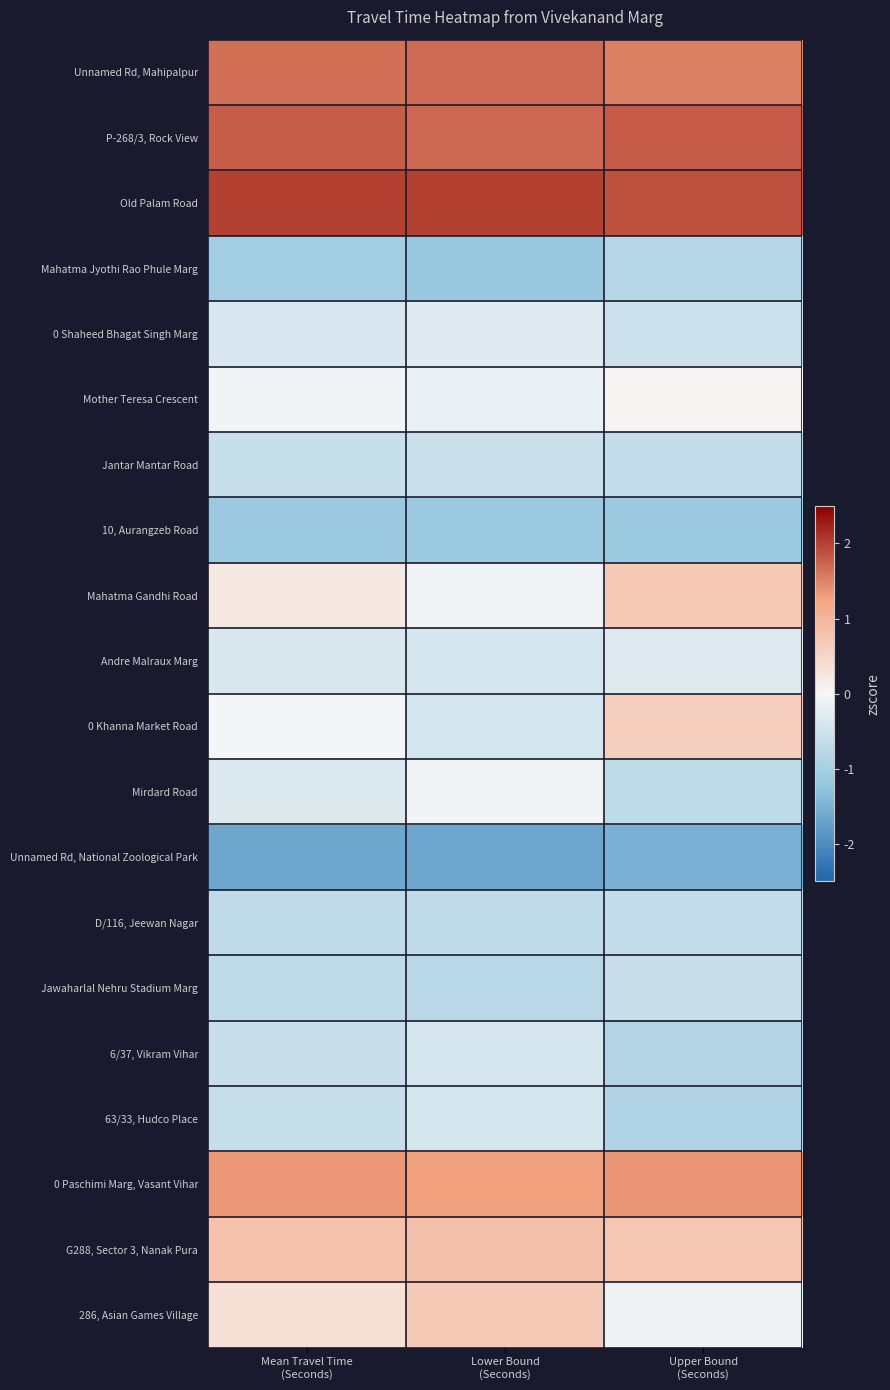

At how many categories does at least one series exceed 0?

3